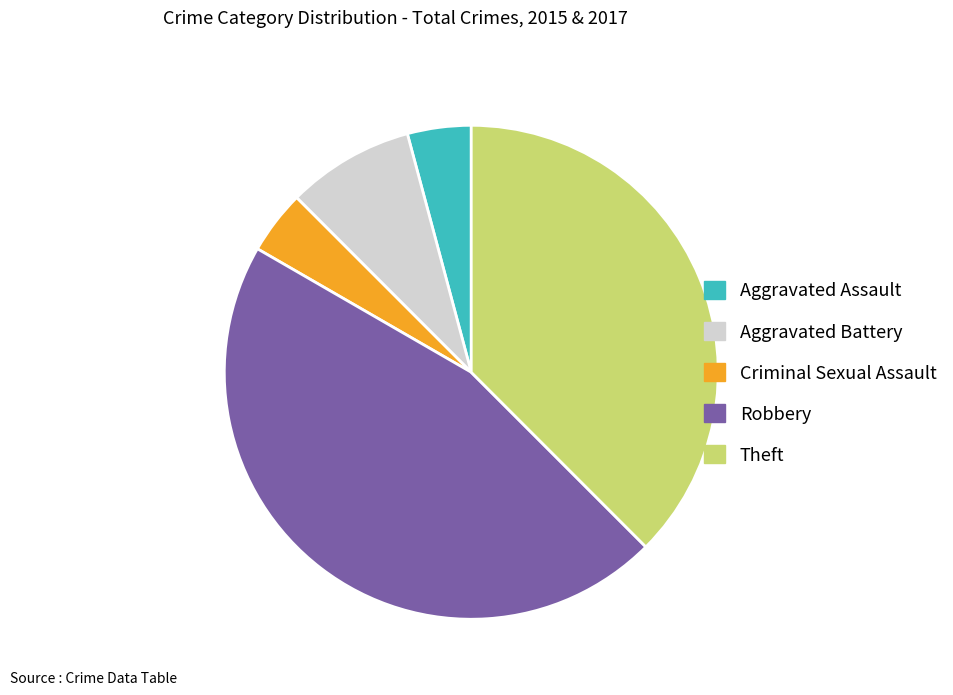

True or false: Aggravated Battery accounts for 8% of the total.

True